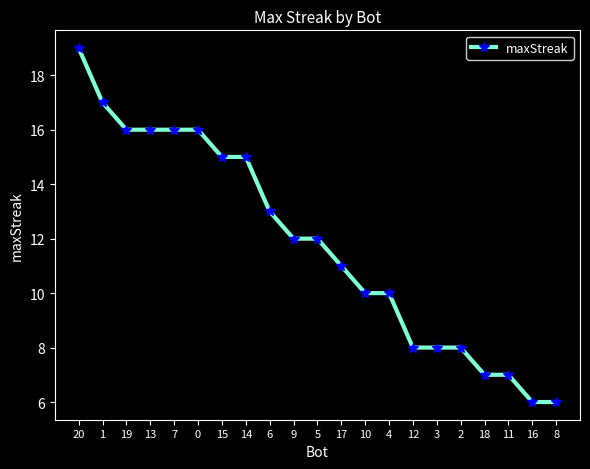

The value at 8 is 2. True or false?

False